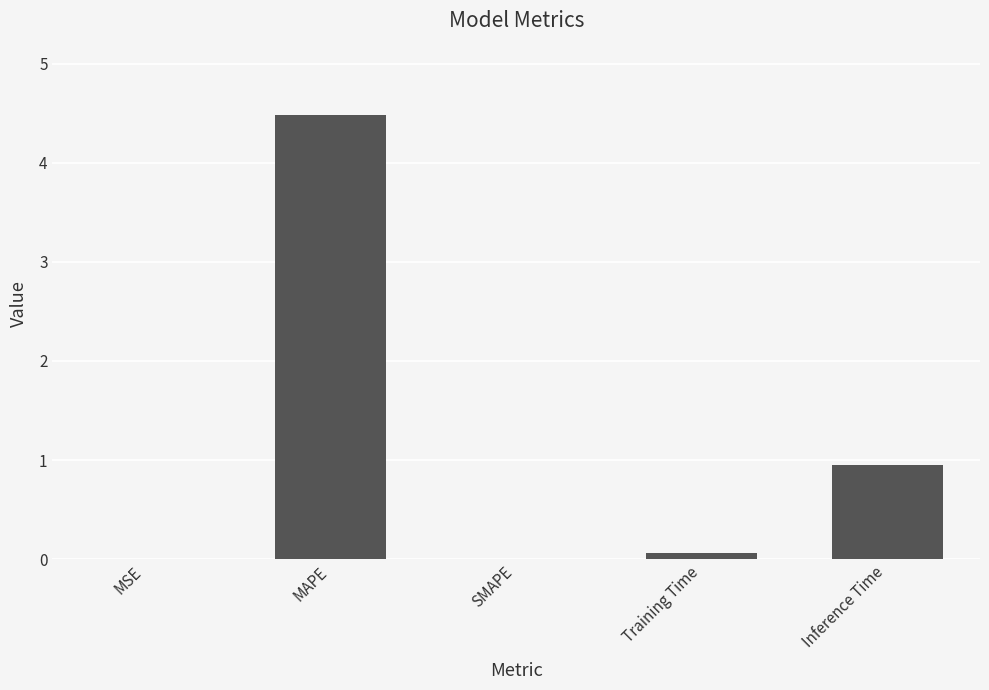

What is the greatest value displayed?

4.5